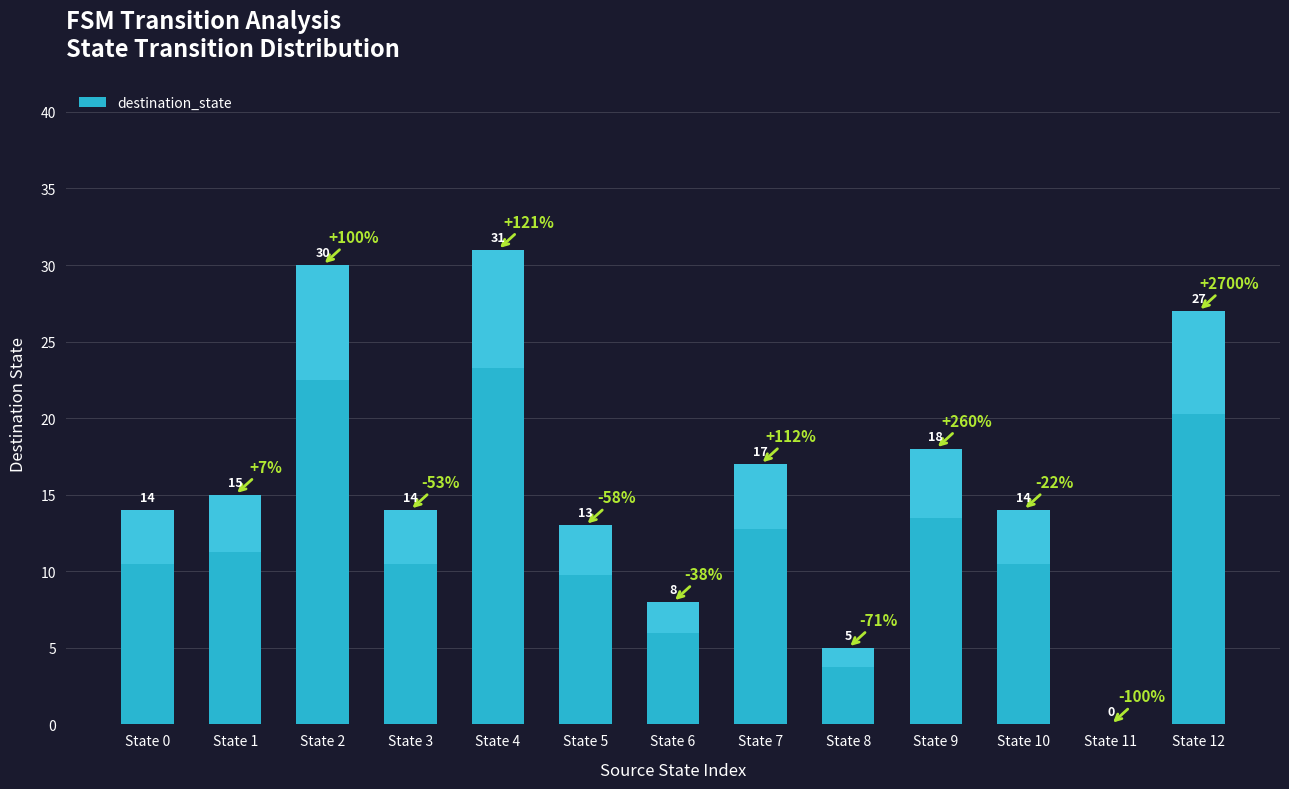

The value at State 11 is 17. True or false?

False